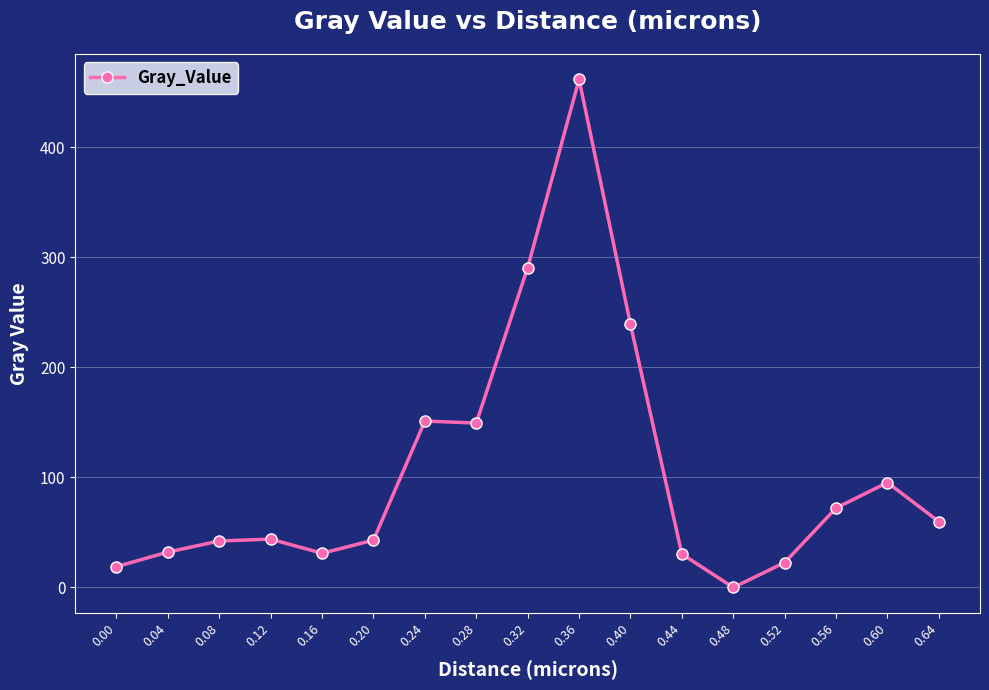

Is it true that the value at 0.52 is 38.0?

False